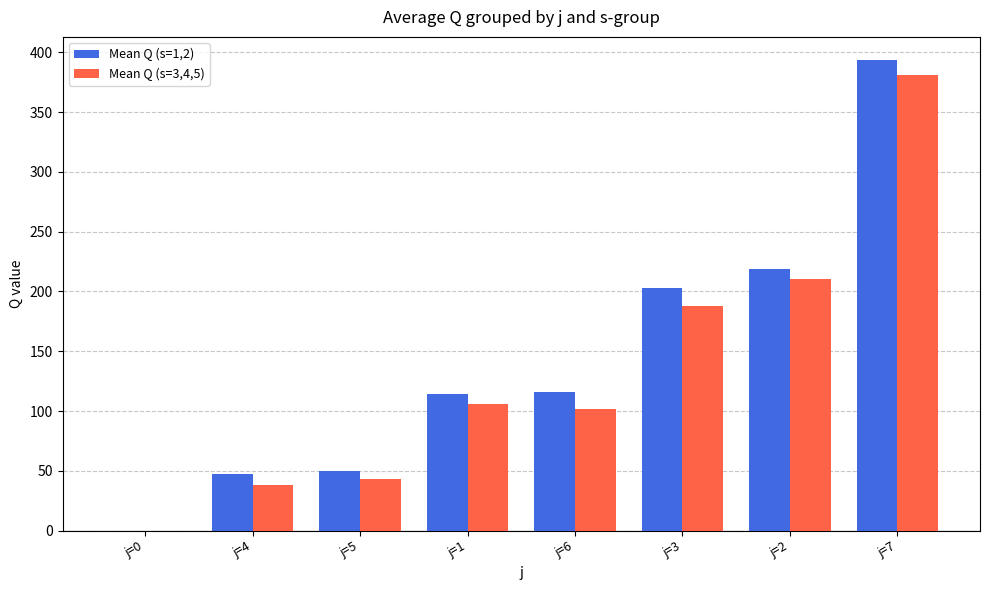

How many values in Mean Q (s=1,2) are above zero?

7